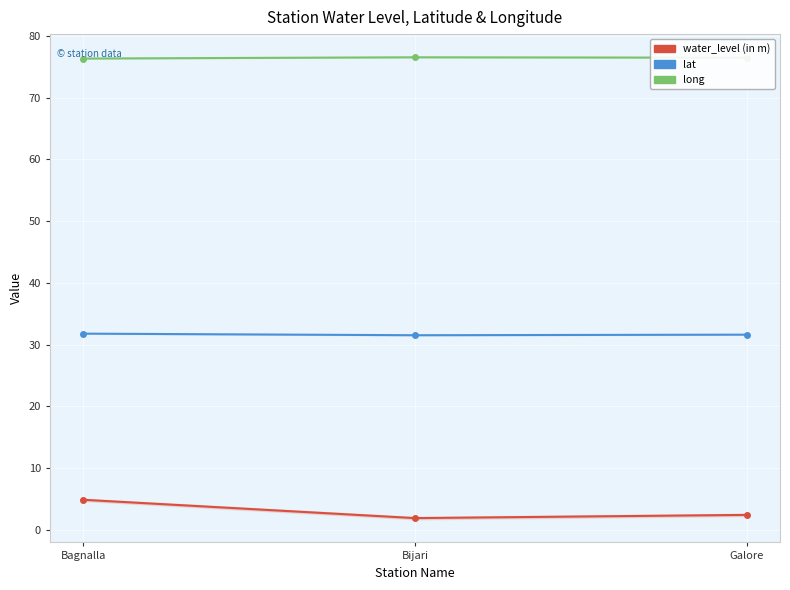

Between Bagnalla and Bijari, which series saw the biggest shift?

water_level (in m)